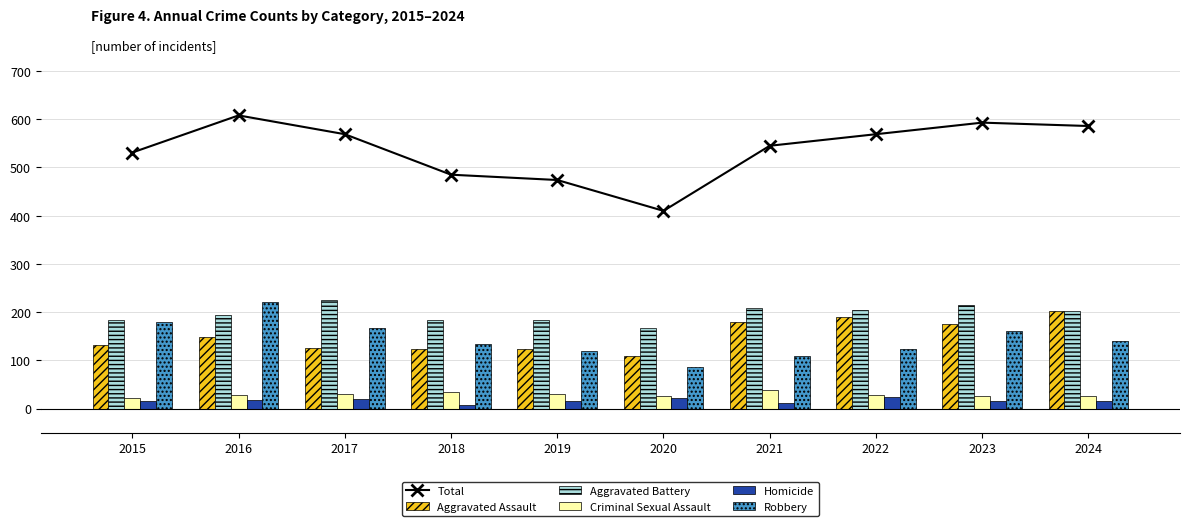

What is the difference between the maximum and second lowest values in the Aggravated Battery series?

43